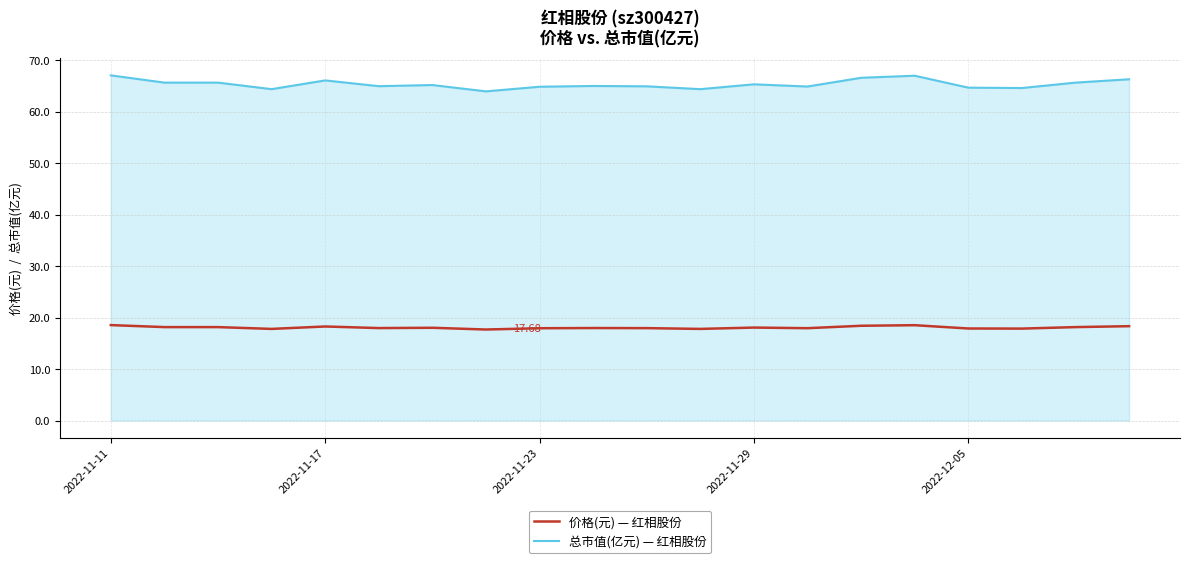

Which series has the widest spread of values?

总市值(亿元) — 红相股份